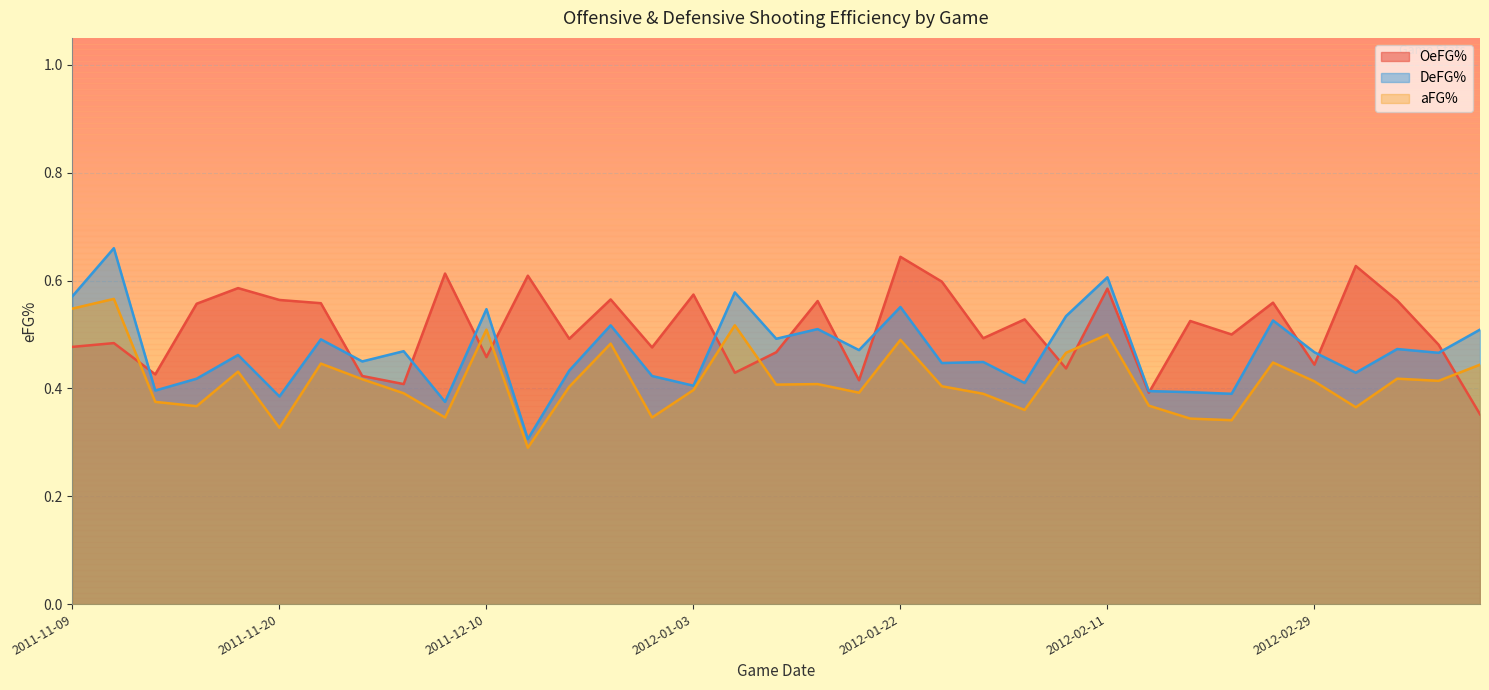

What is the difference between the maximum and second lowest values in the aFG% series?

0.2